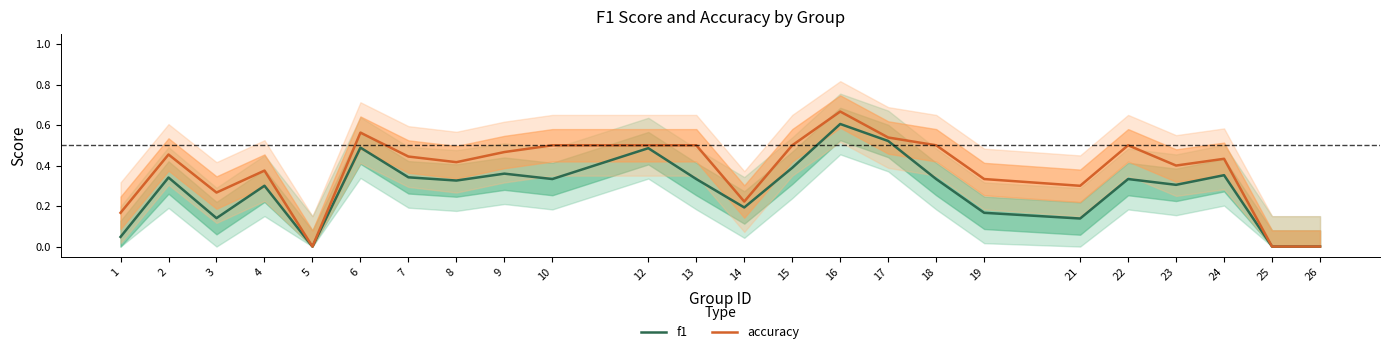

Where is f1 nearest to the value 0?

5